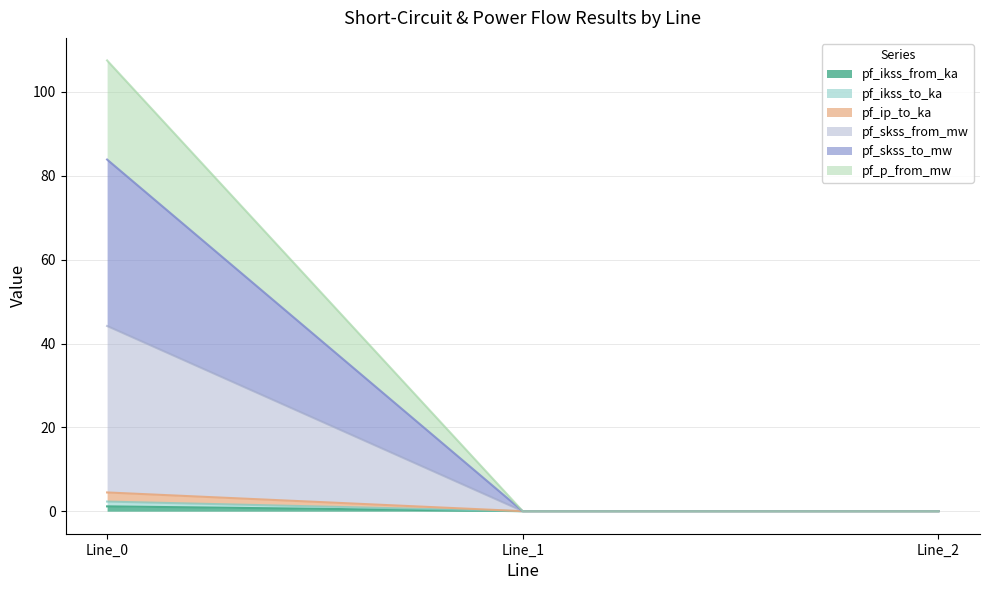

Does the chart have visible grid lines?

Yes